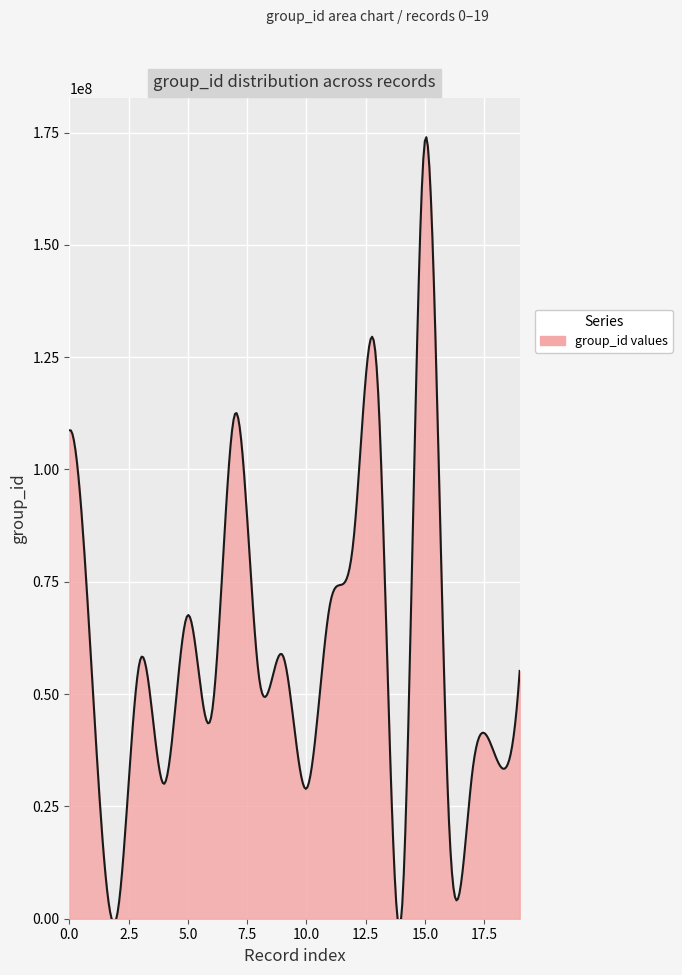

What is the greatest value displayed?

173211258